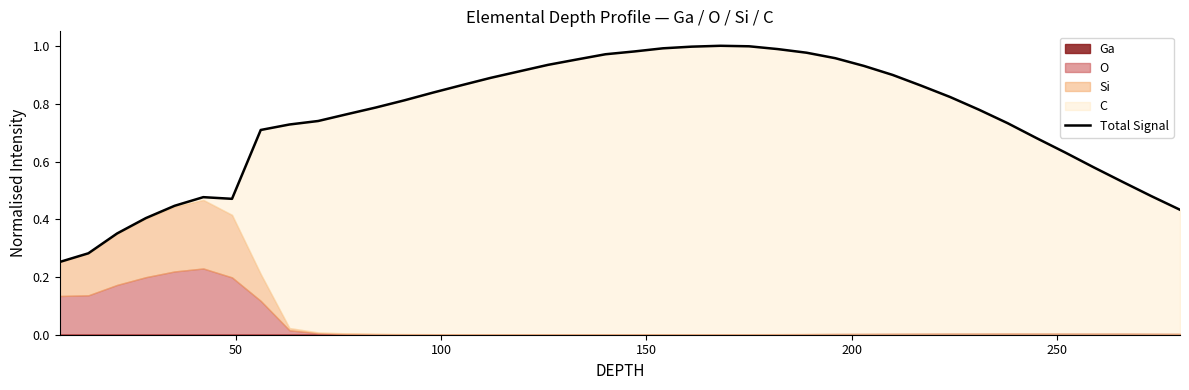

Is it true that the value at 0 is 0.3?

True